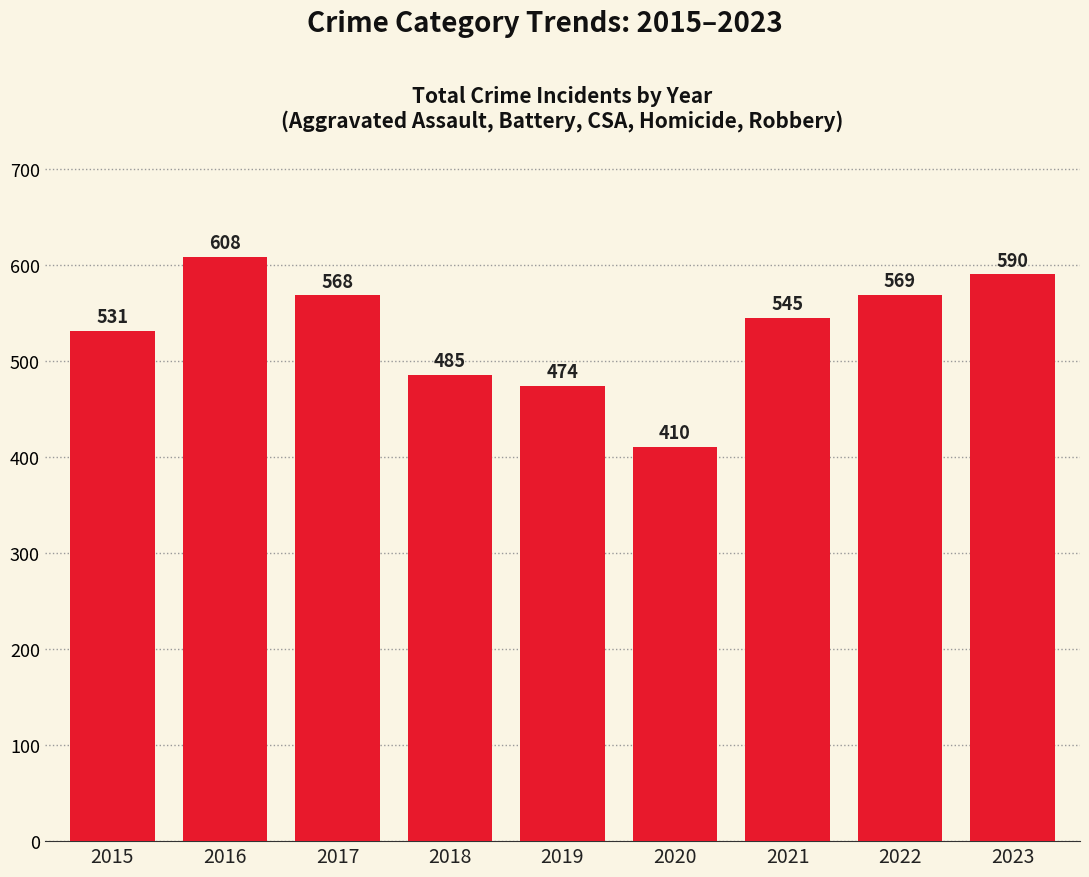

Does the chart contain any negative values?

No